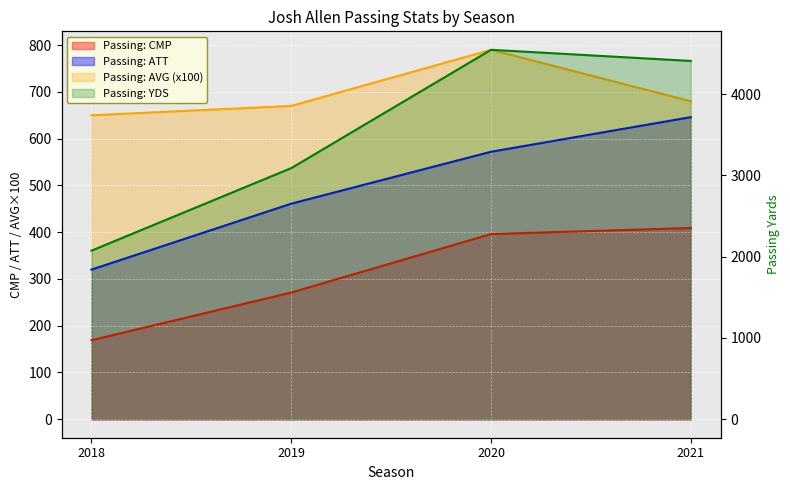

What is the lowest value of the Passing: YDS series?

2074